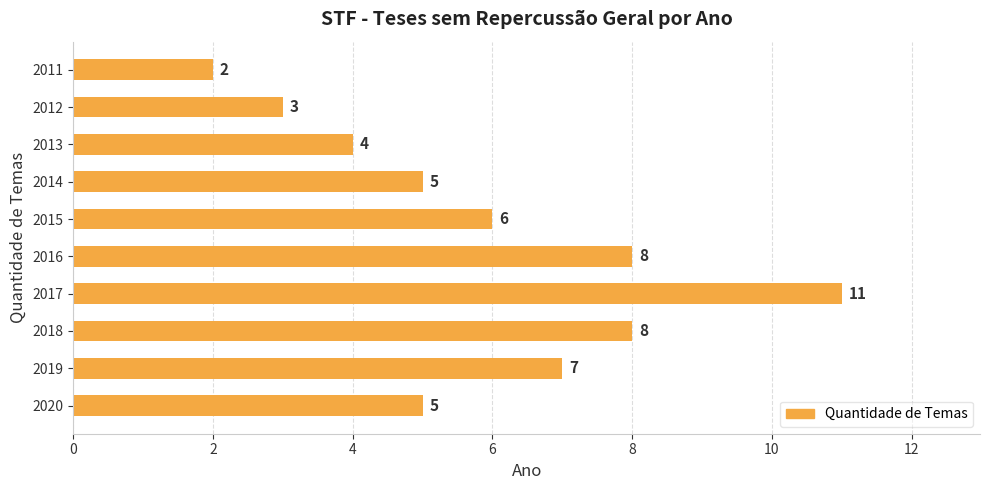

At which label is the value closest to 6?

2015